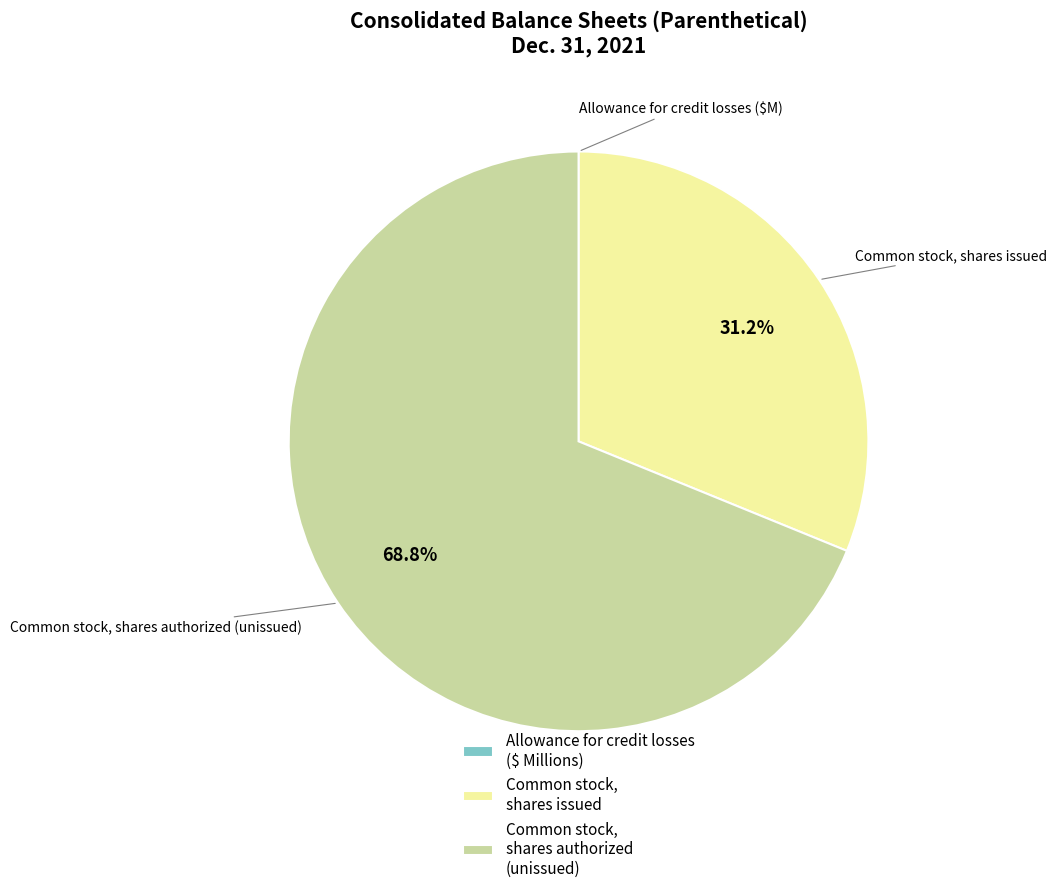

What is the ratio of the value at Common stock, shares authorized (unissued) to the value at Common stock, shares issued?

2.2